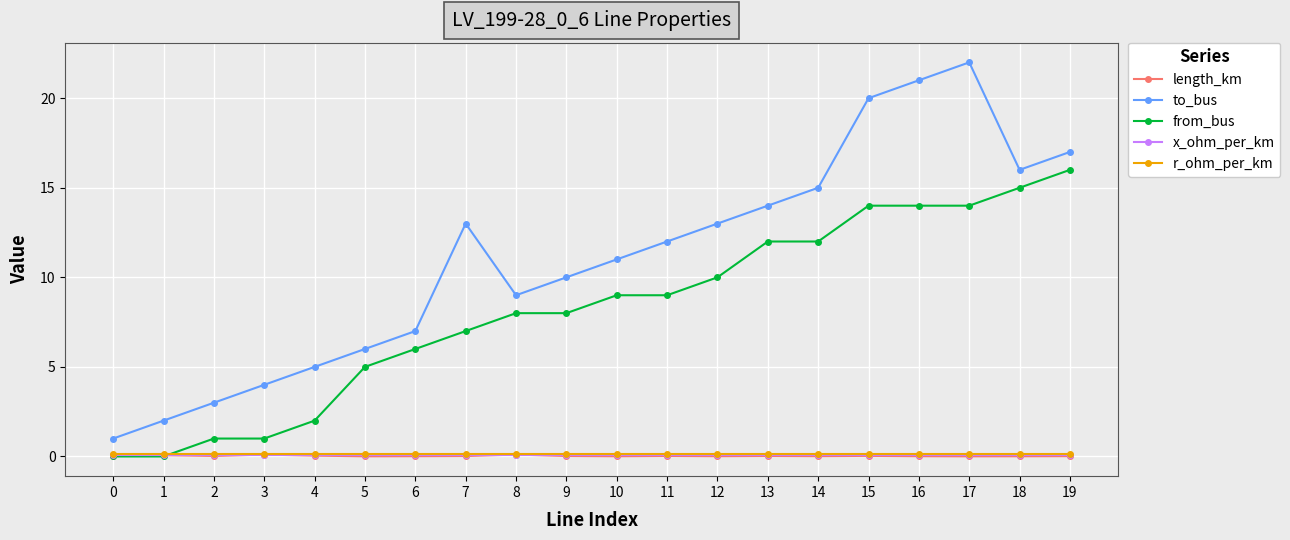

What is the approximate value of r_ohm_per_km at 5?

0.1